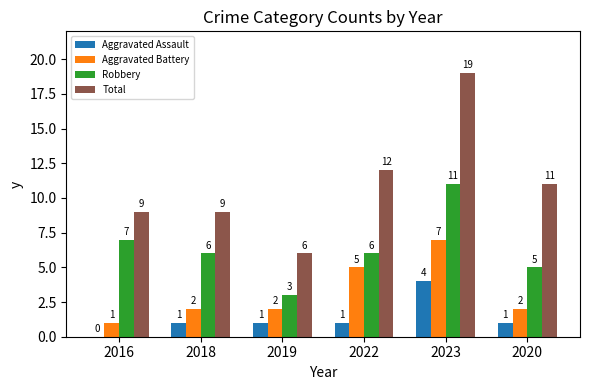

Count the Aggravated Assault values in the range 1 to 2.

4